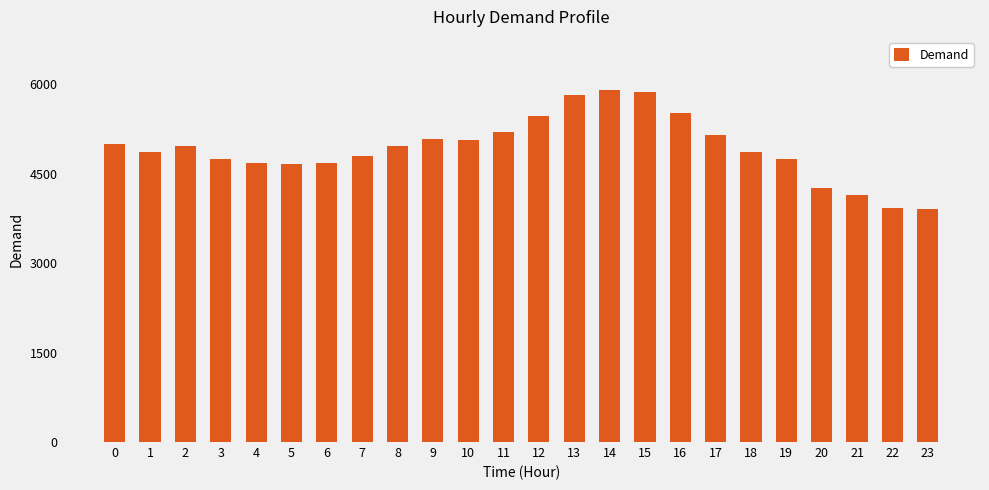

Is it true that the value at 7 is 7748?

False